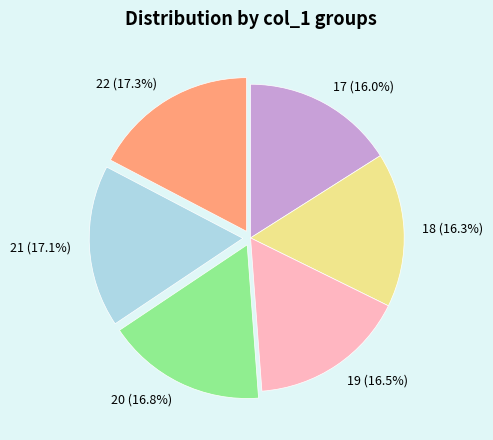

Approximately how many times larger is the value at 19 compared to 18?

1.0